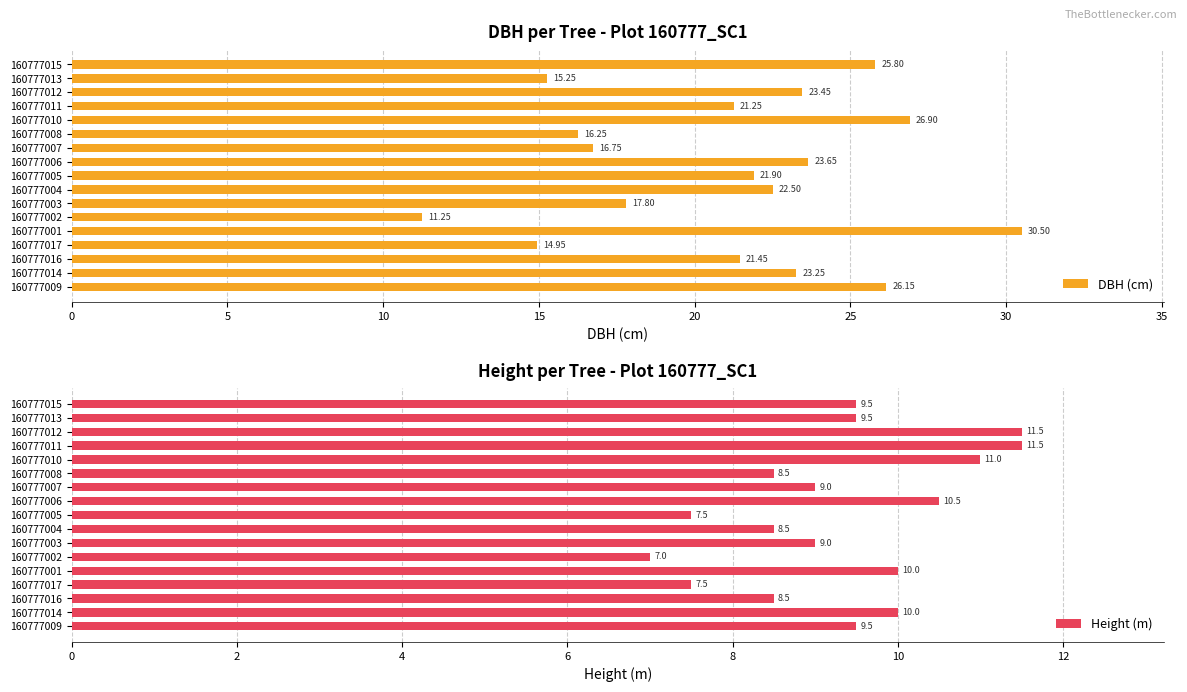

What is the difference between the DBH (cm) values at 160777012 and 160777008?

7.2